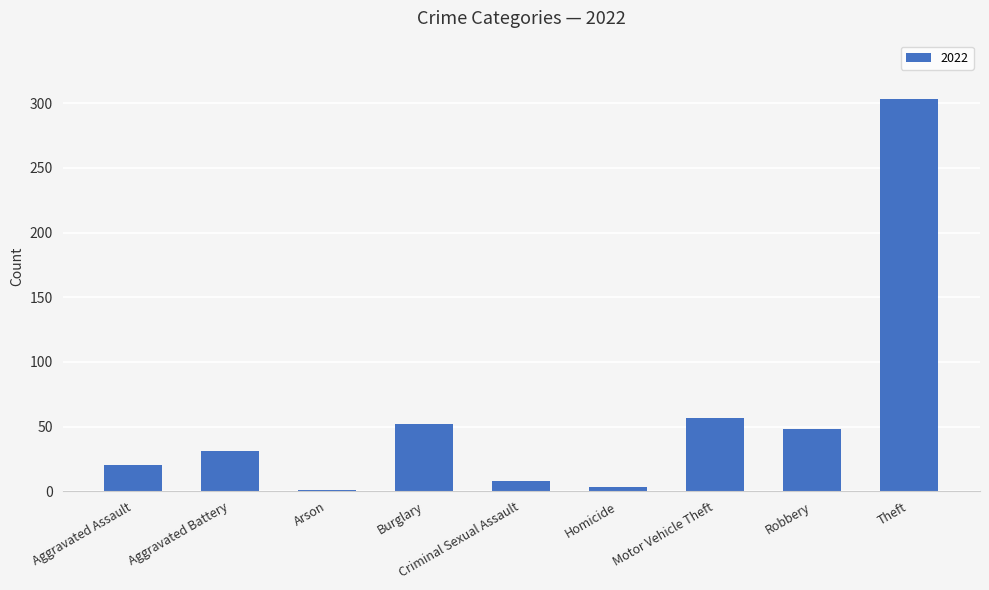

The value at Theft is 520. True or false?

False